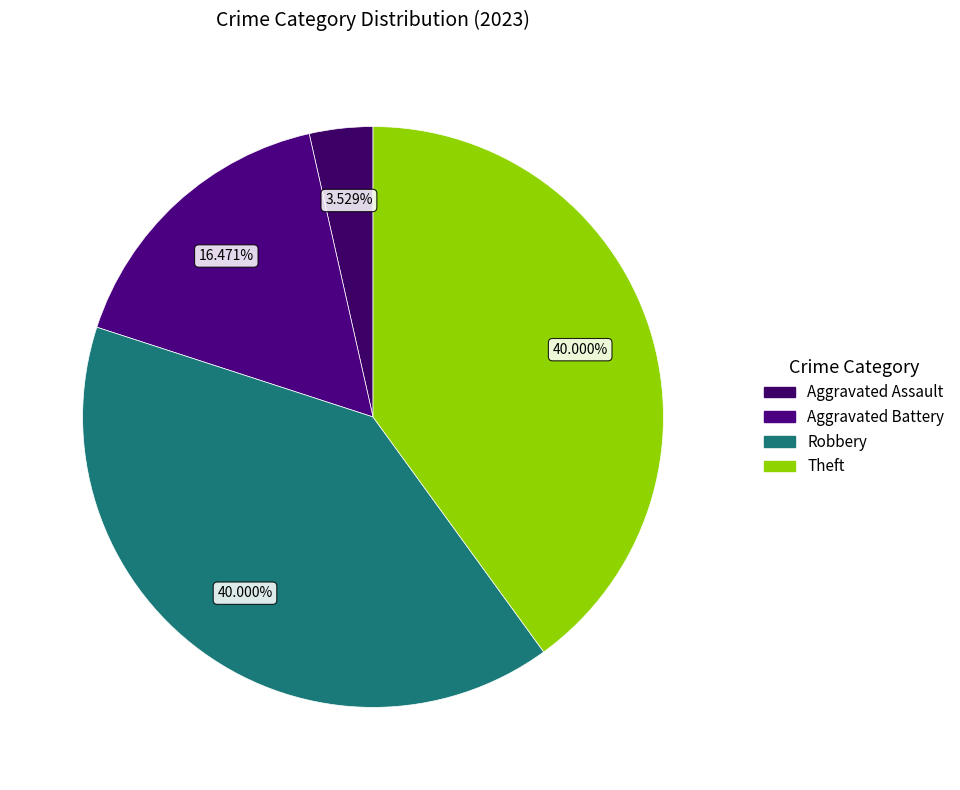

True or false: Robbery accounts for 40% of the total.

True